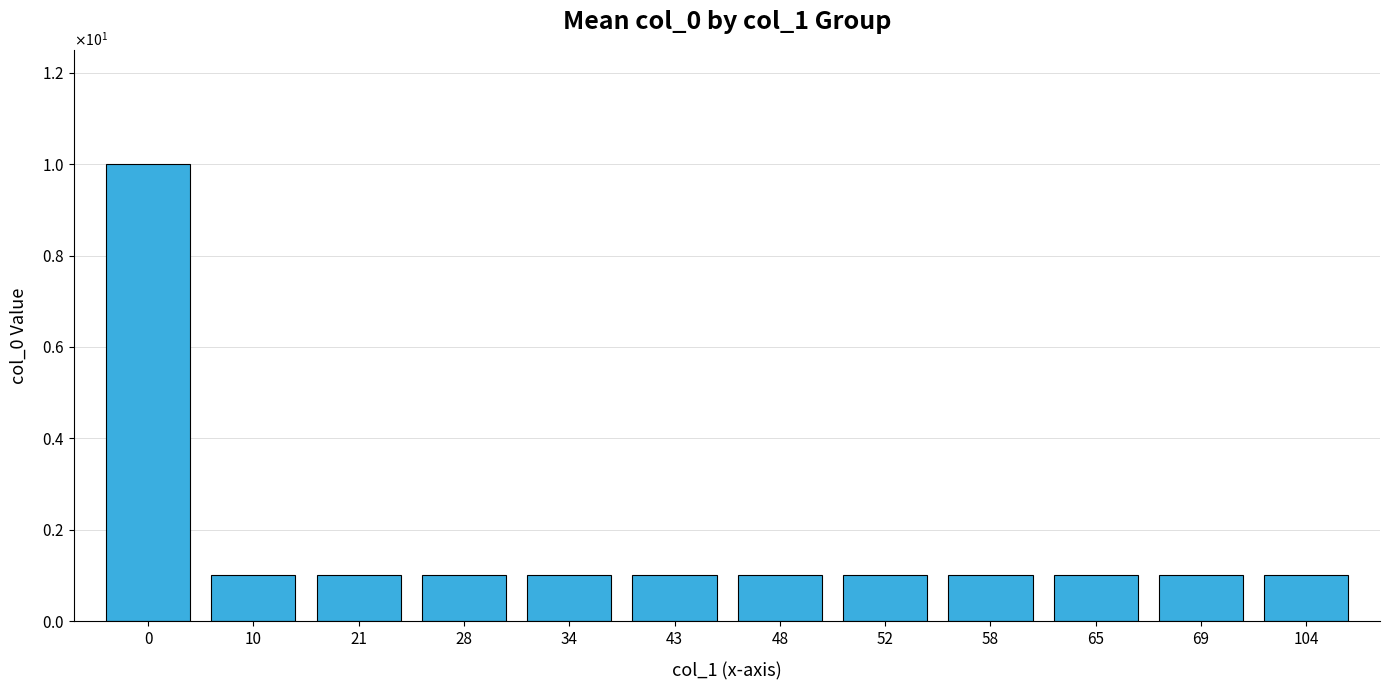

Is it true that the value at 0 is 16?

False